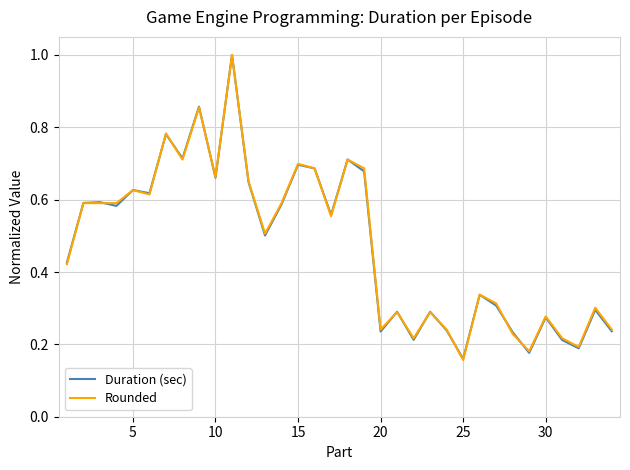

What is the maximum value shown in the chart?

1.0